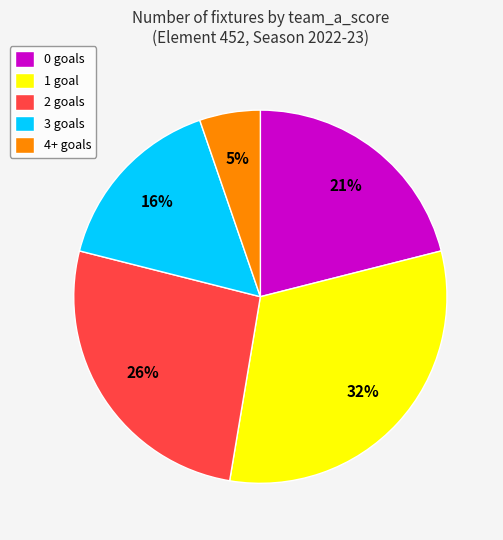

True or false: 2 goals accounts for 16% of the total.

False